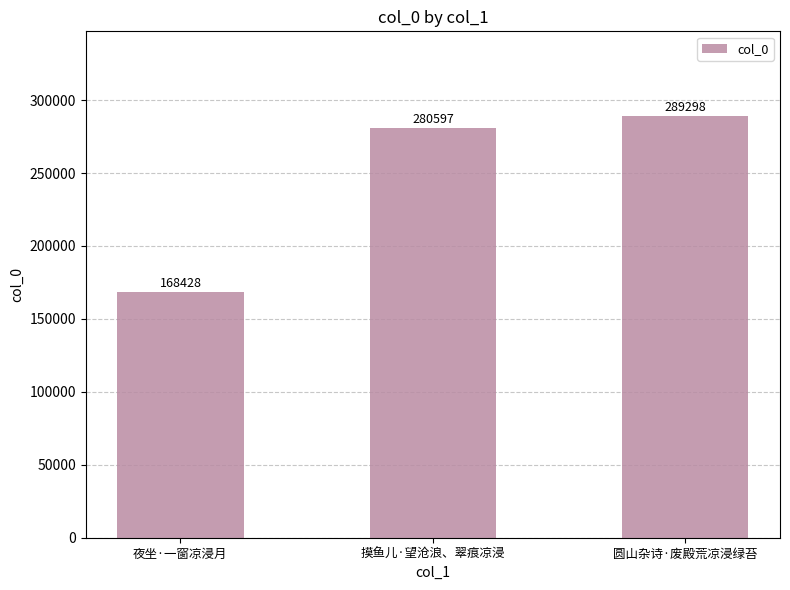

How many data points does each series have?

3